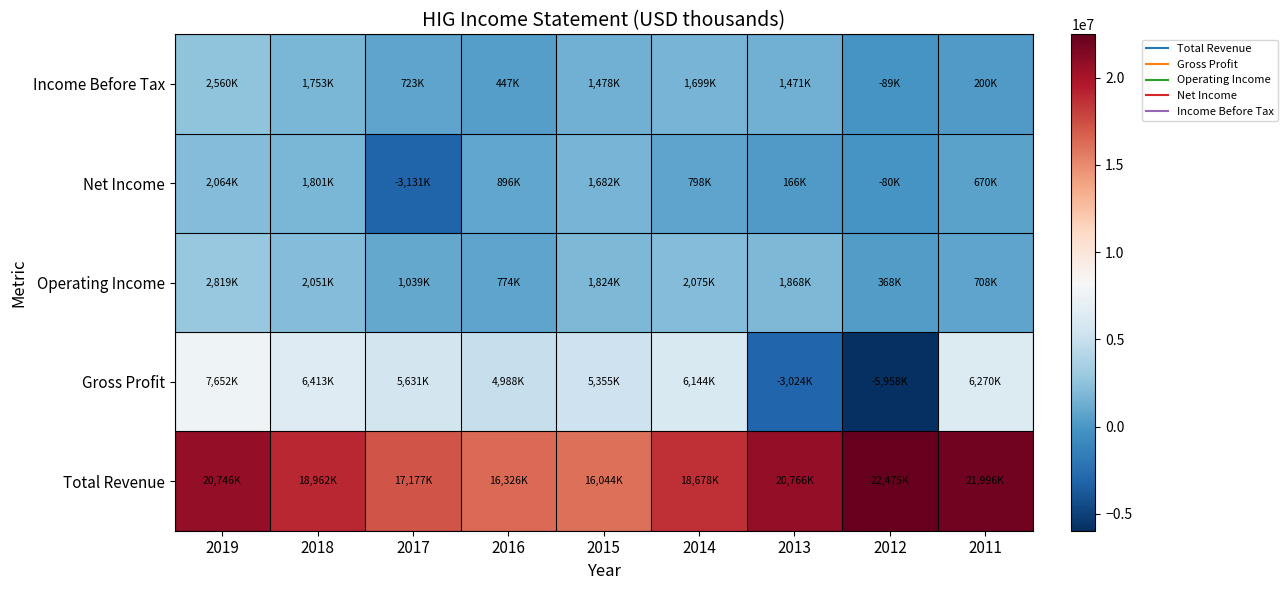

What is the spread (max minus min) of values at 2014?

17880000